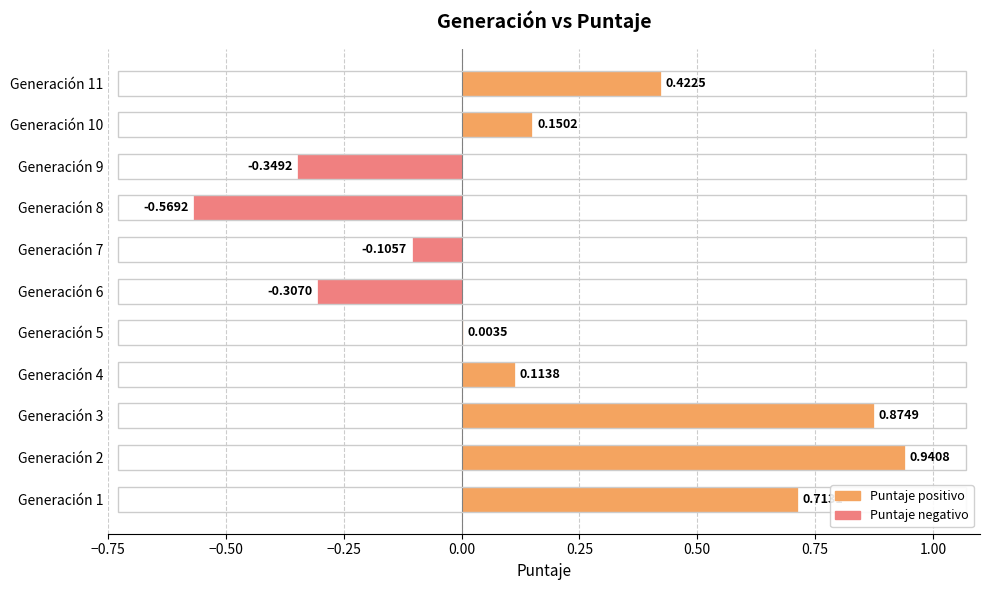

Which has a higher value, Generación 10 or Generación 4?

Generación 10